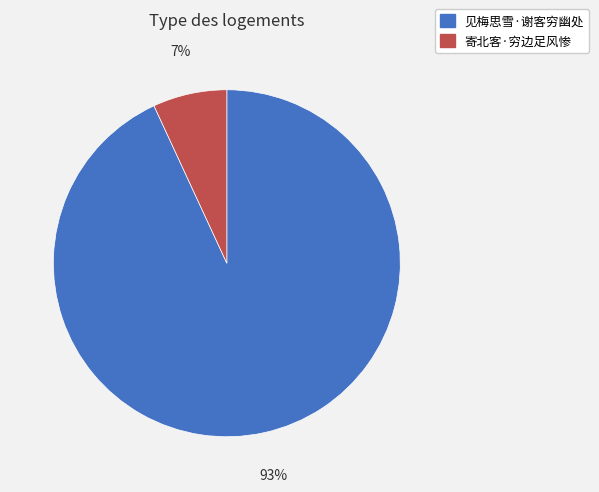

Is the sum of 寄北客·穷边足风惨 and 见梅思雪·谢客穷幽处 greater than half?

Yes